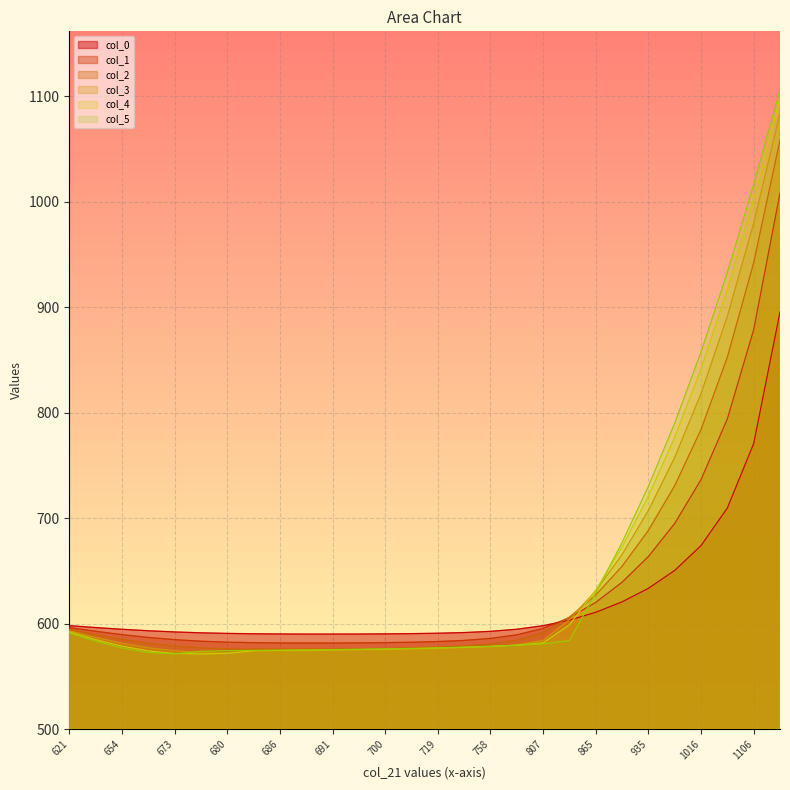

What is the minimum value for col_5?

571.3